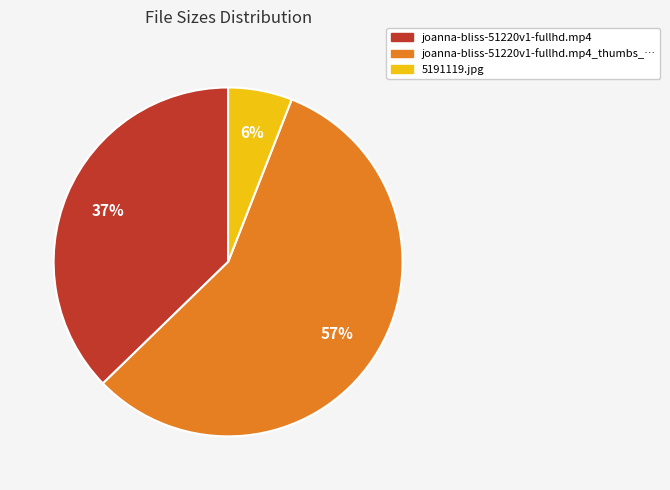

Rank the categories by value from highest to lowest.

joanna-bliss-51220v1-fullhd.mp4_thumbs_…, joanna-bliss-51220v1-fullhd.mp4, 5191119.jpg